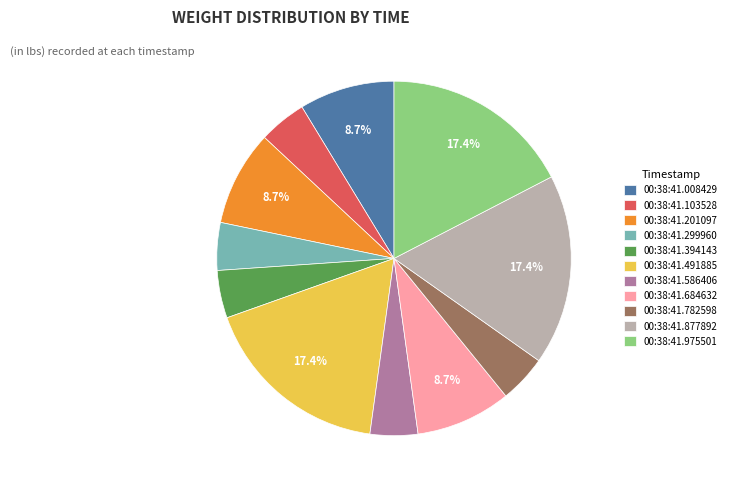

How many slices are in this pie chart?

11